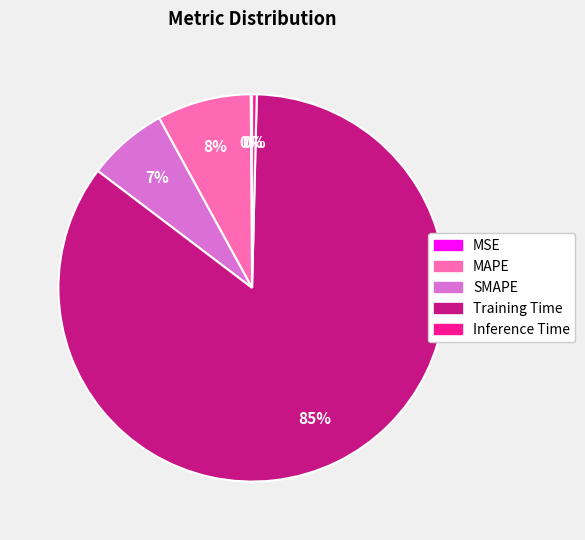

Does Training Time represent more than half of the total?

Yes